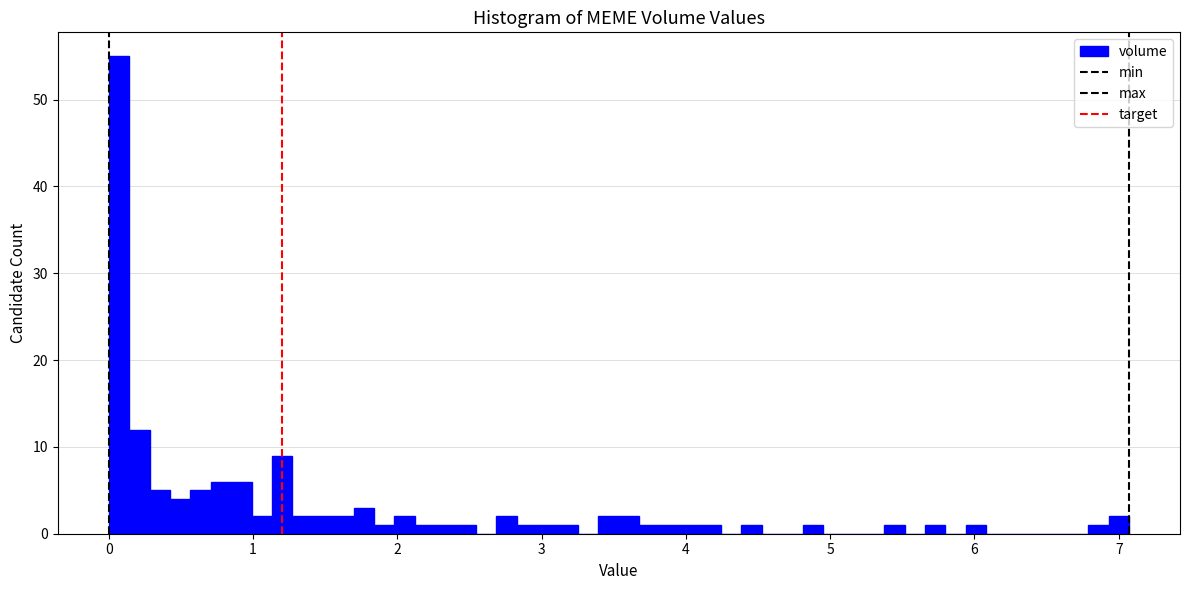

Around what value on the x-axis is the tallest bar? Give the approximate position of its centre, as read against the axis.

0.1